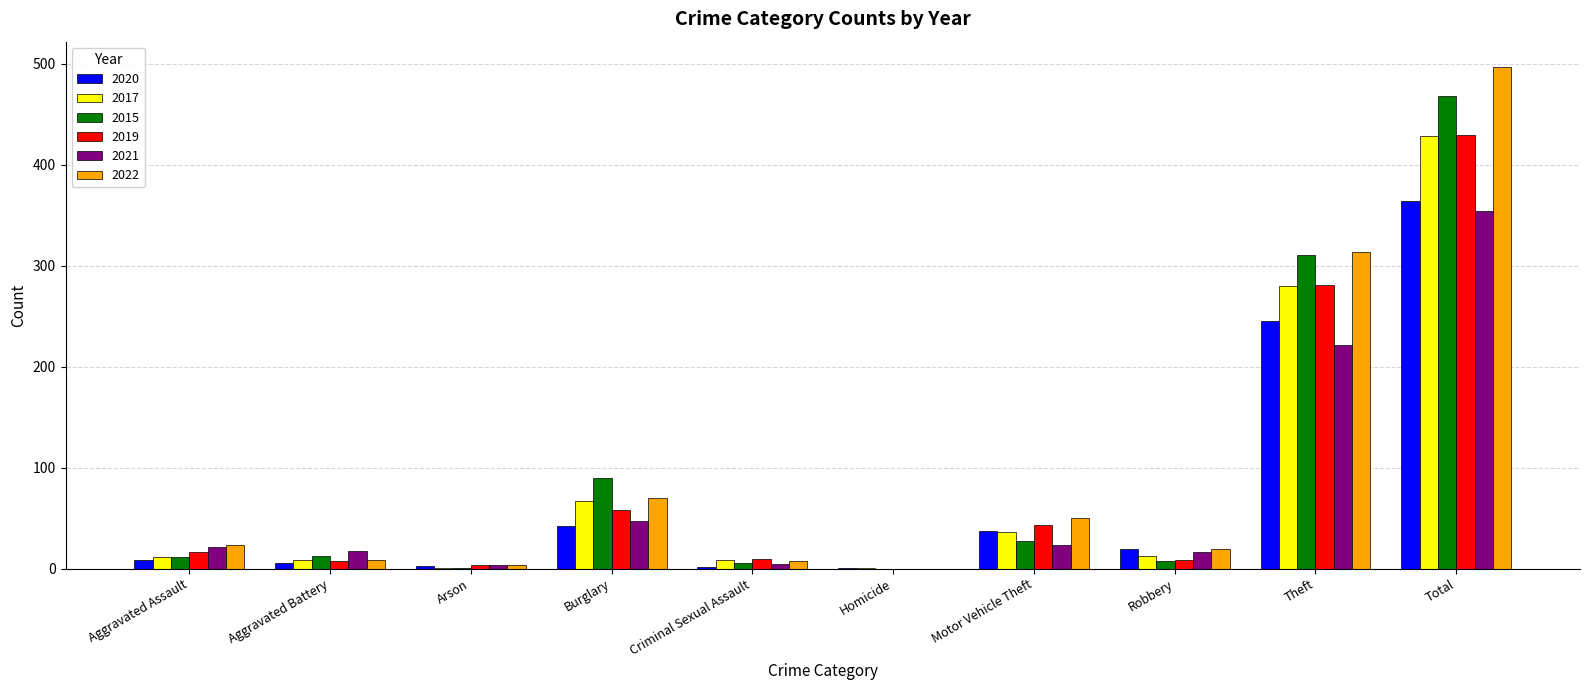

The value of 2019 at Burglary is 32. True or false?

False